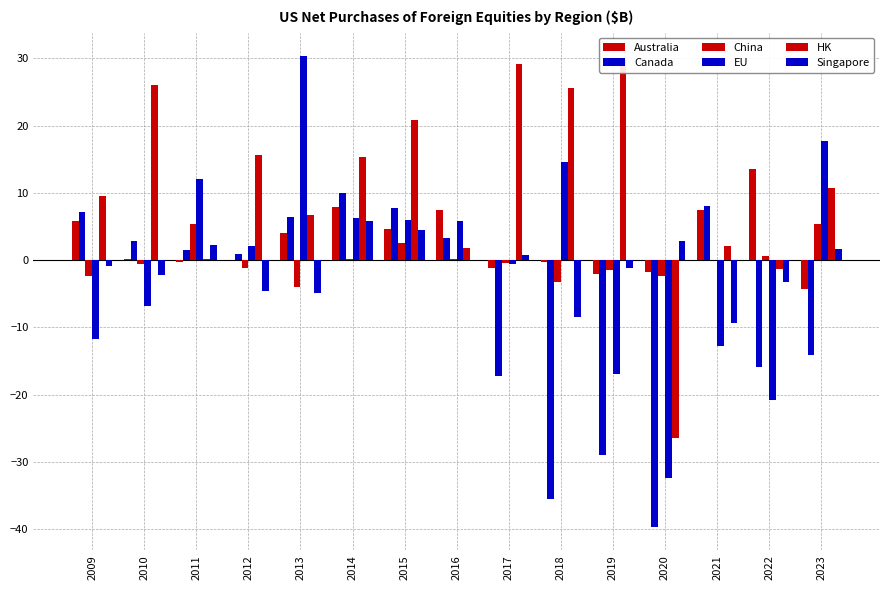

List the labels in order of Australia value, smallest first.

2023, 2019, 2020, 2017, 2011, 2018, 2012, 2010, 2013, 2015, 2009, 2016, 2021, 2014, 2022